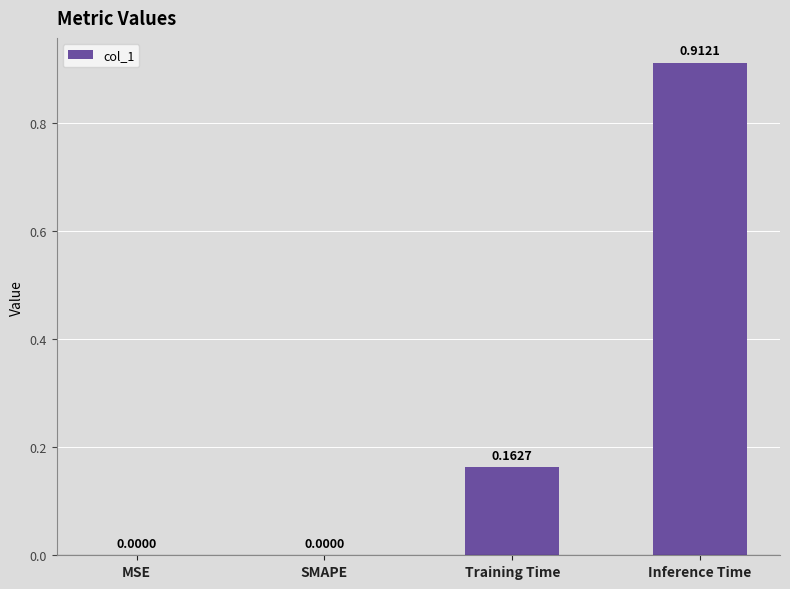

Is it true that the value at MSE is 0.0?

True